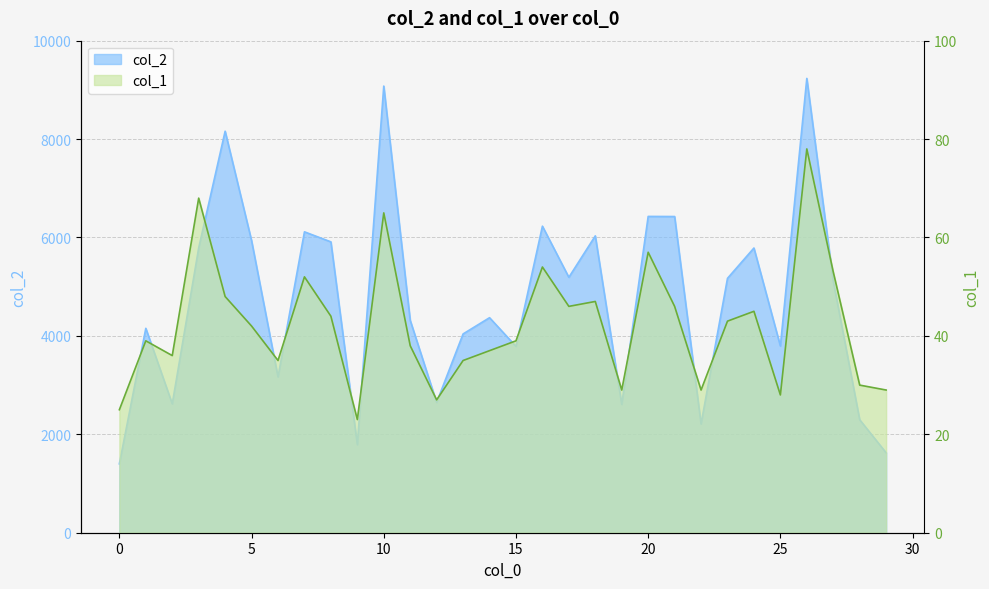

What is the total value across all series at 29?

1653